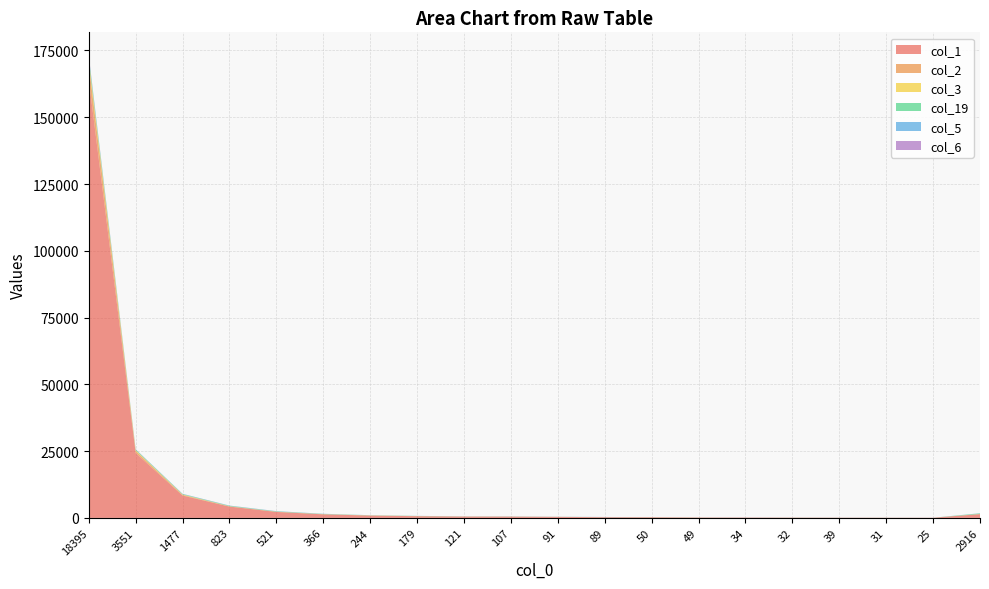

Reading left to right, transcribe all the data shown in this chart.

col_1: 164101	24286	8367	4237	2227	1330	867	634	483	473	383	267	235	144	125	98	80	67	66	1402
col_2: 5717	744	255	80	78	43	29	32	39	14	10	5	7	2	5	11	6	5	1	42
col_3: 1462	283	127	47	21	28	38	12	12	7	3	5	11	16	2	4	3	1	0	22
col_19: 1087	258	163	156	118	86	62	62	33	51	31	31	29	22	17	21	16	12	5	238
col_5: 474	103	84	79	80	47	18	19	20	8	8	32	6	3	3	4	2	2	4	40
col_6: 298	32	37	25	19	18	8	5	4	9	4	11	1	4	16	2	3	0	0	11